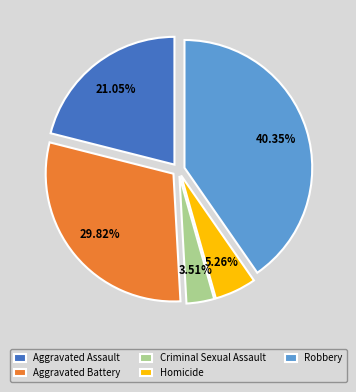

Does Robbery account for over 50% of the chart?

No